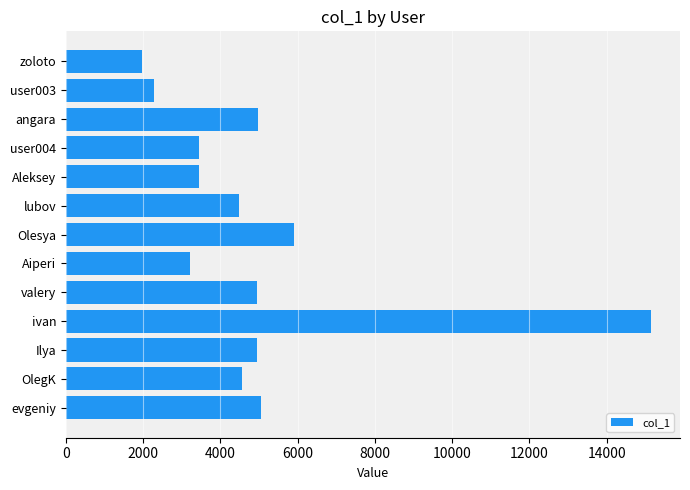

True or false: the data shows 4957.2 at Ilya.

True